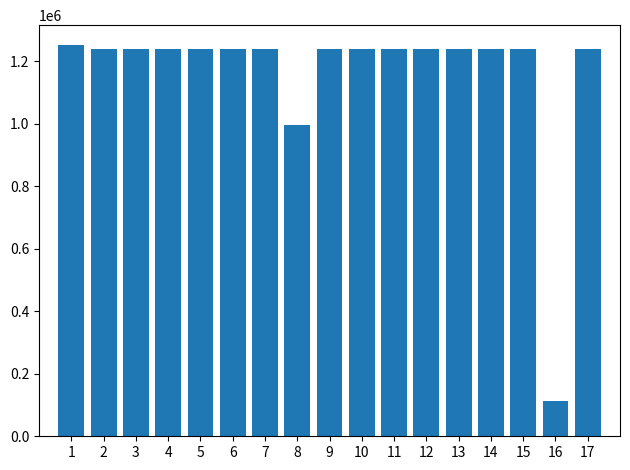

Where does the data first go above 1237798?

1